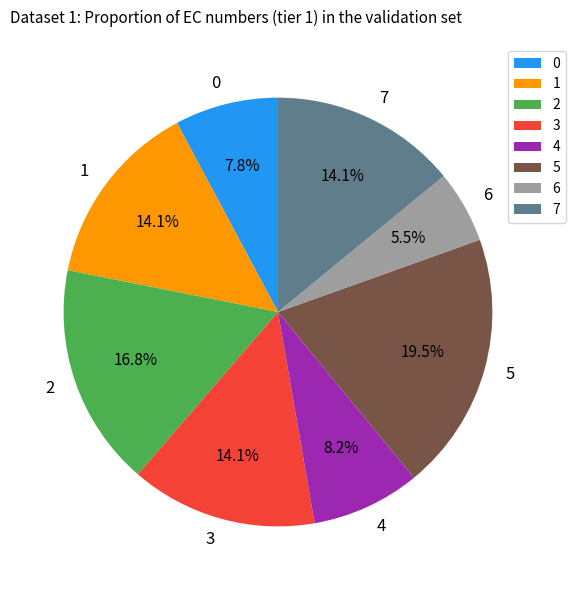

Combined, what portion of the pie is 2 and 0?

24.6%